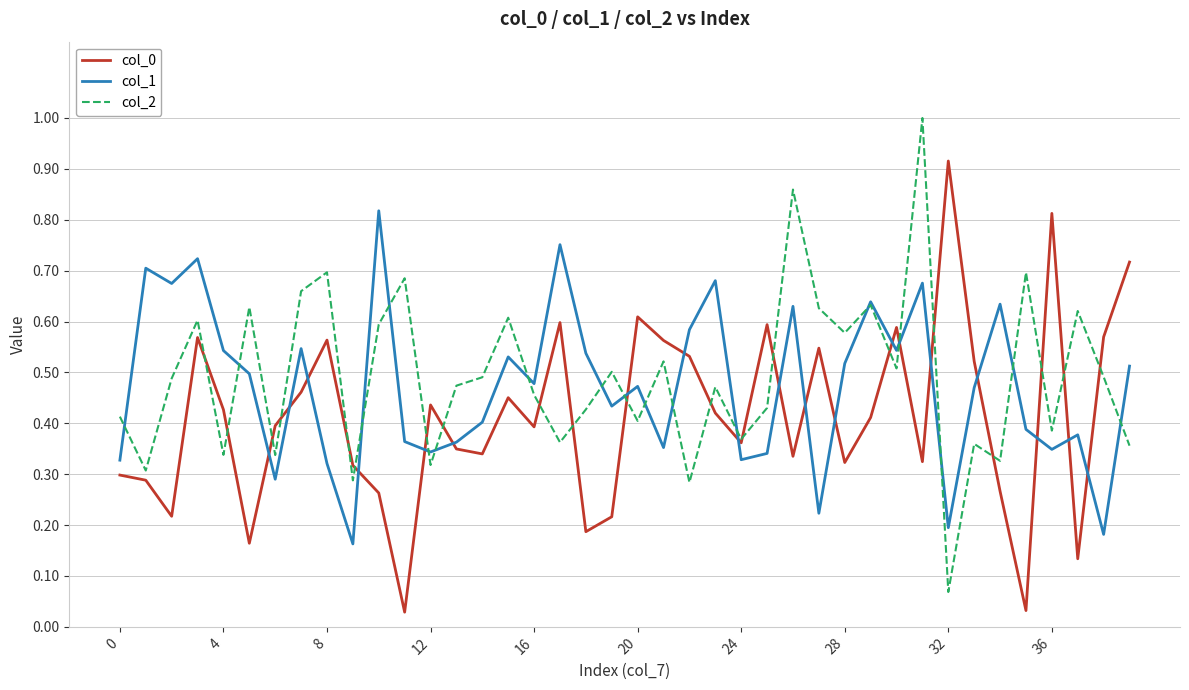

What is the maximum value for col_2?

1.0